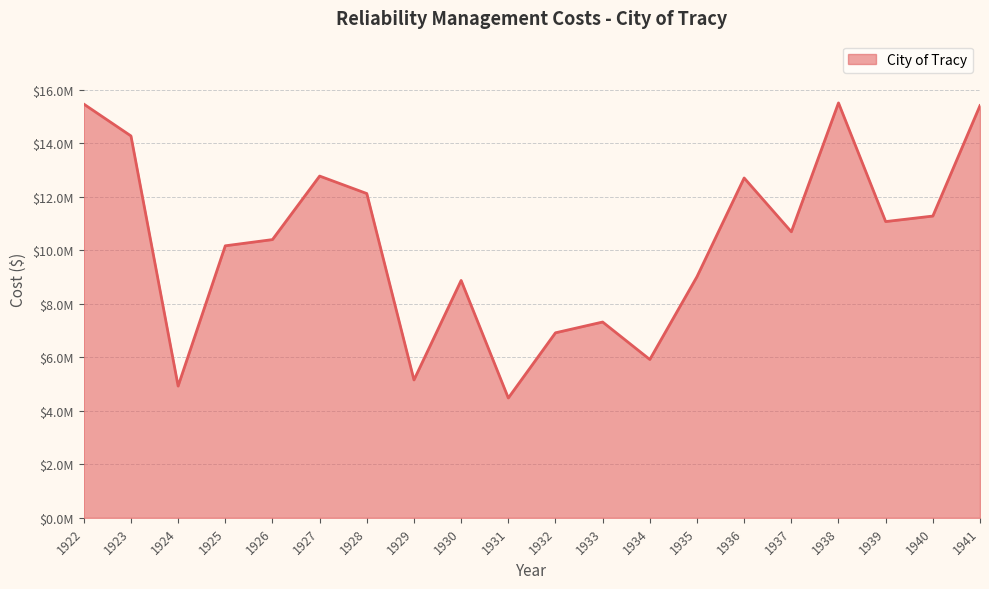

Reading left to right, extract all data points from this chart.

1922=15467307.9	1923=14275993.2	1924=4925426.9	1925=10169187.3	1926=10401375.4	1927=12776169.4	1928=12122988.9	1929=5154253.8	1930=8874149.1	1931=4479558.0	1932=6916712.4	1933=7319741.0	1934=5919481.3	1935=9015118.5	1936=12704688.6	1937=10692897.5	1938=15511385.4	1939=11074952.1	1940=11281455.1	1941=15411074.1